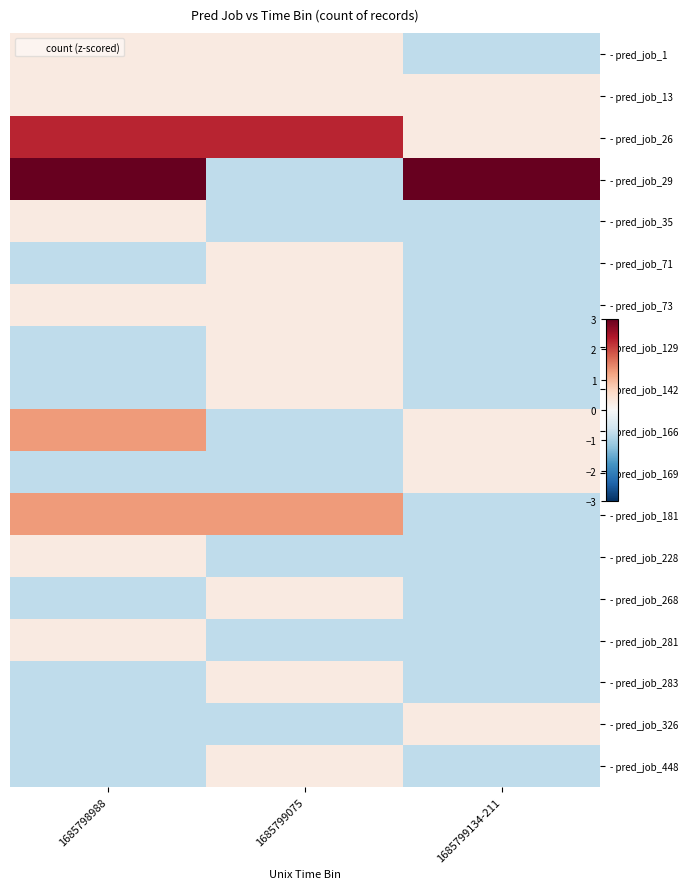

Which series has the largest total across all categories?

- pred_job_29